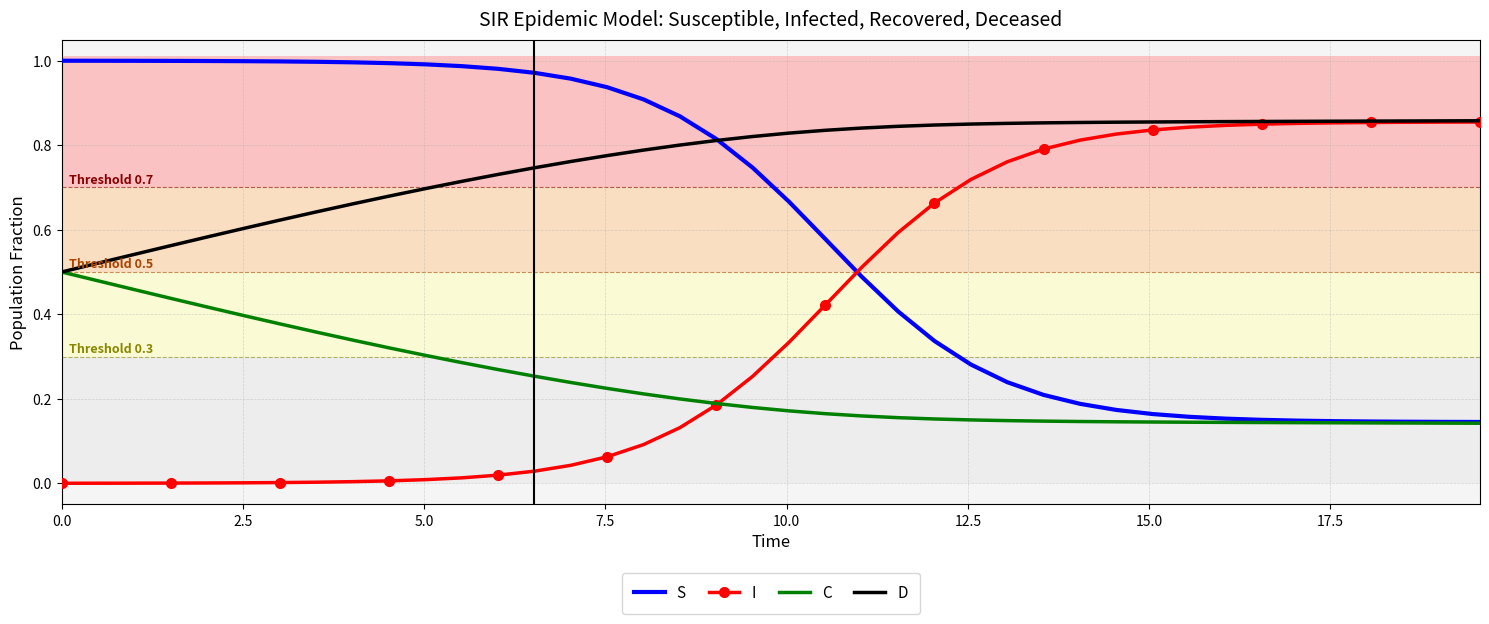

True or false: I and S cross at least once.

True